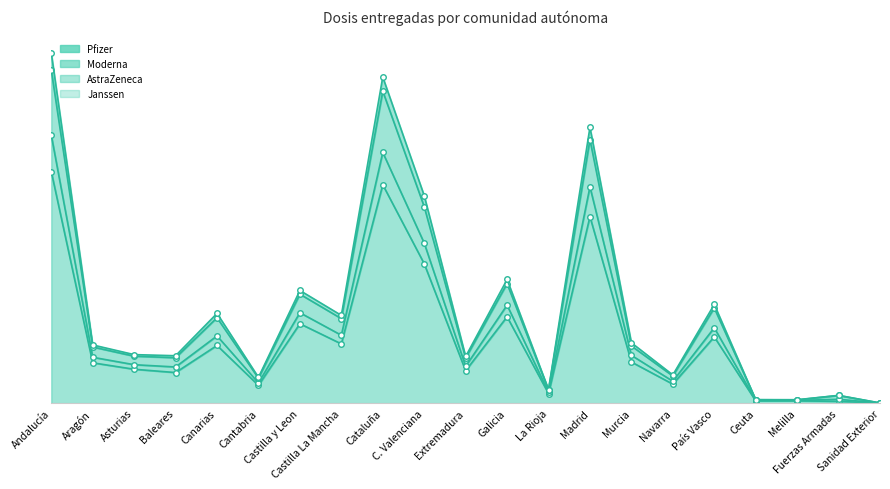

How many series are shown in this chart?

4